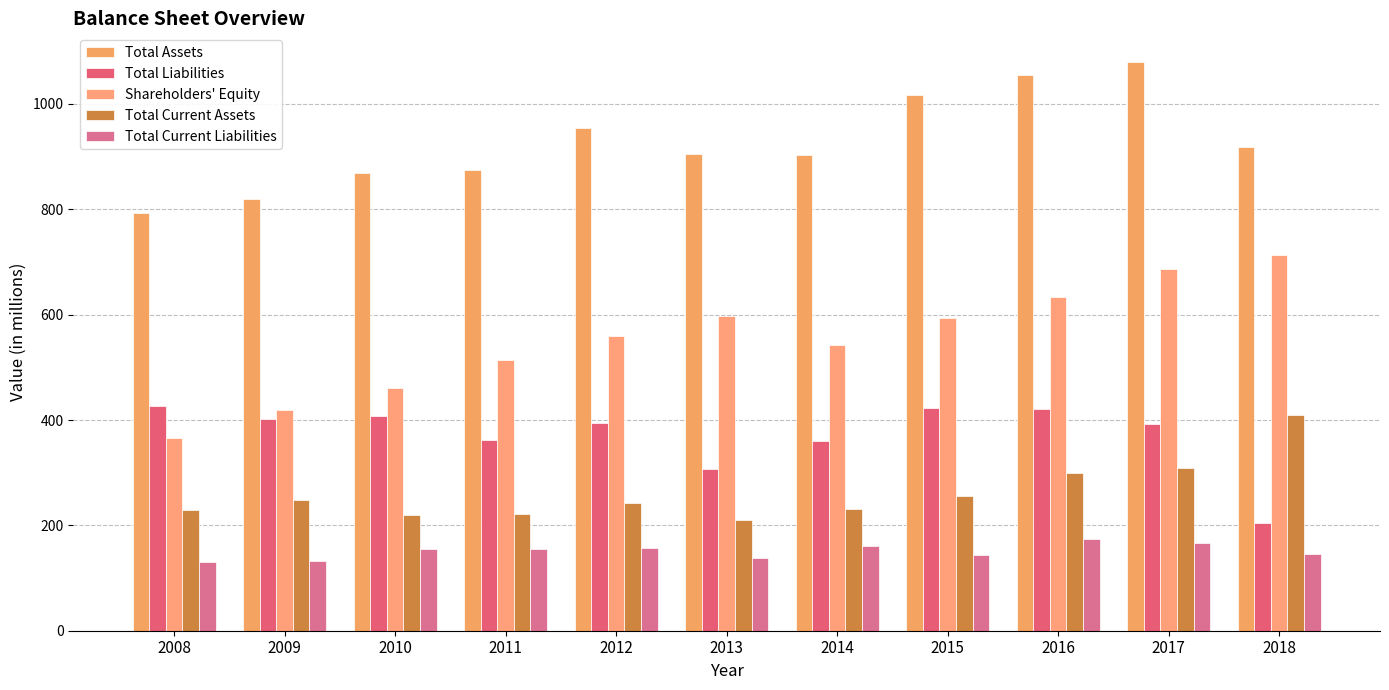

What is the value of the Total Current Assets bar at the 1st from the left?

229